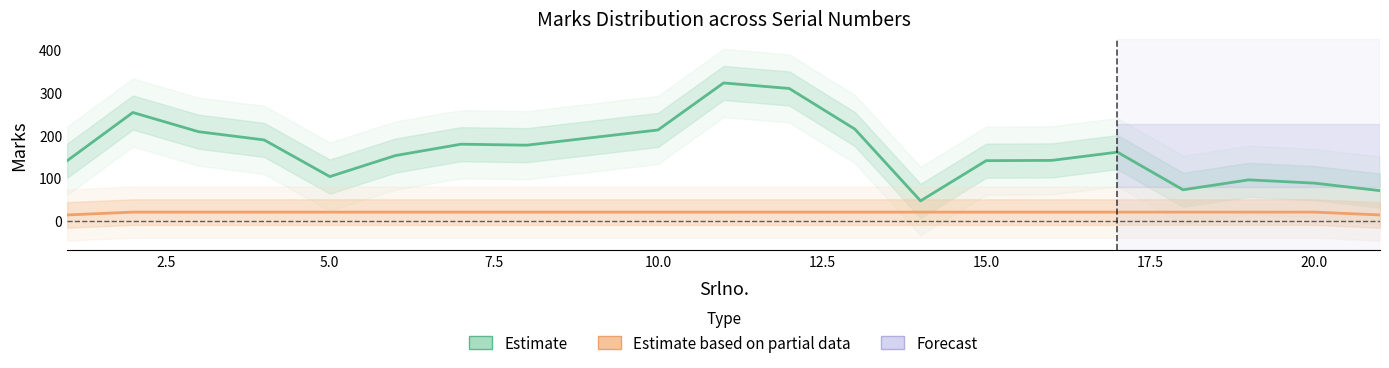

Which series has the largest total across all categories?

Estimate